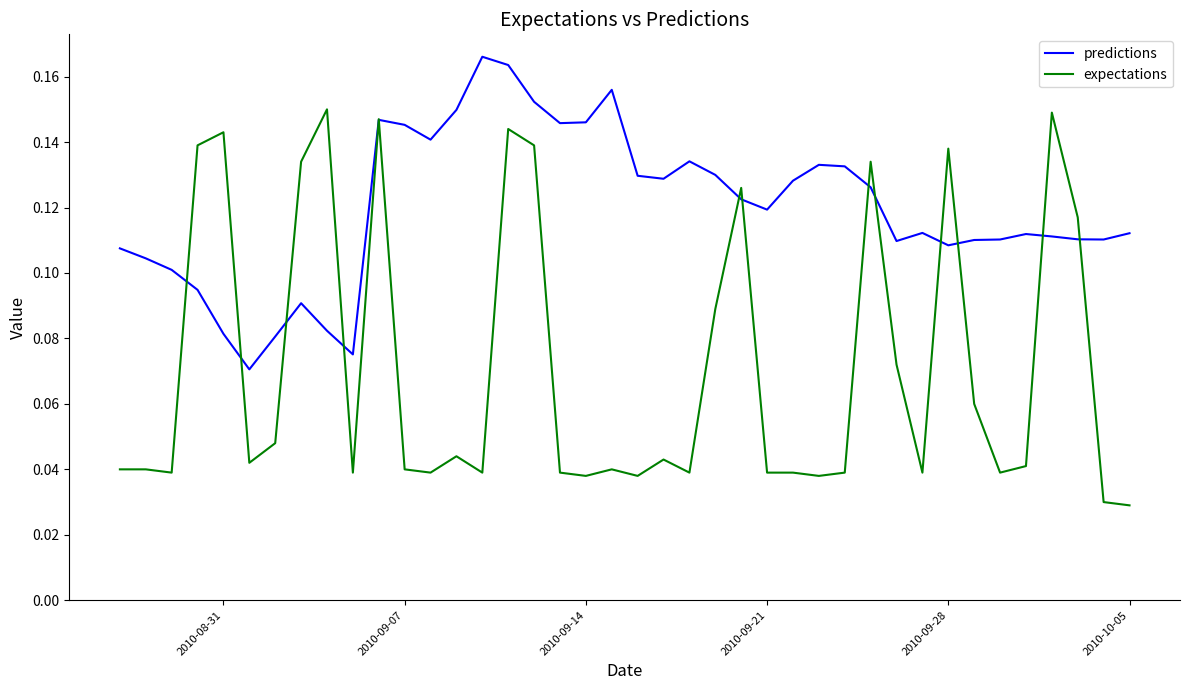

List the series in order of their overall mean, highest first.

predictions, expectations